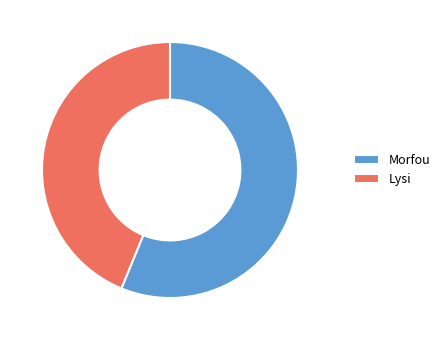

Approximately how many times larger is the value at Lysi compared to Morfou?

0.8